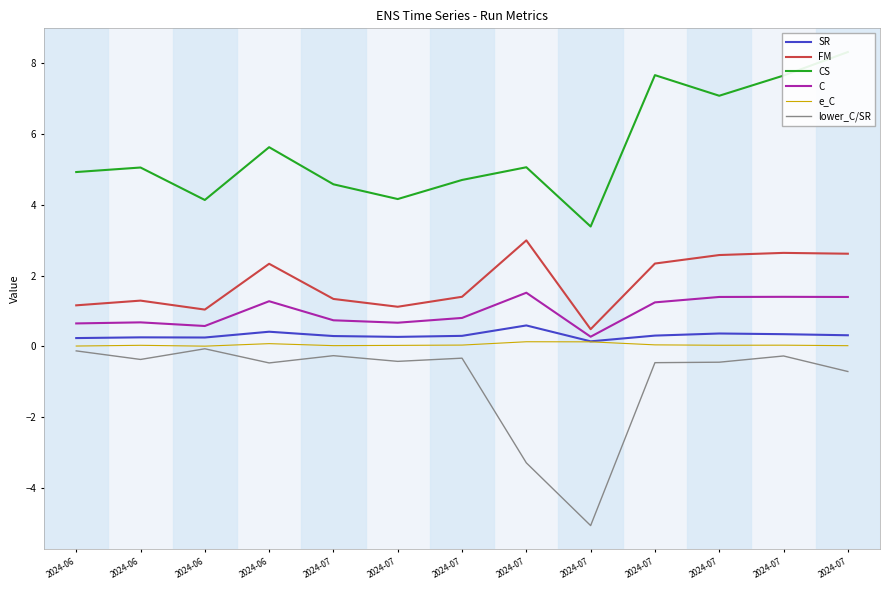

Is the value of FM at 2024-06 greater than the value of CS at 2024-07?

No